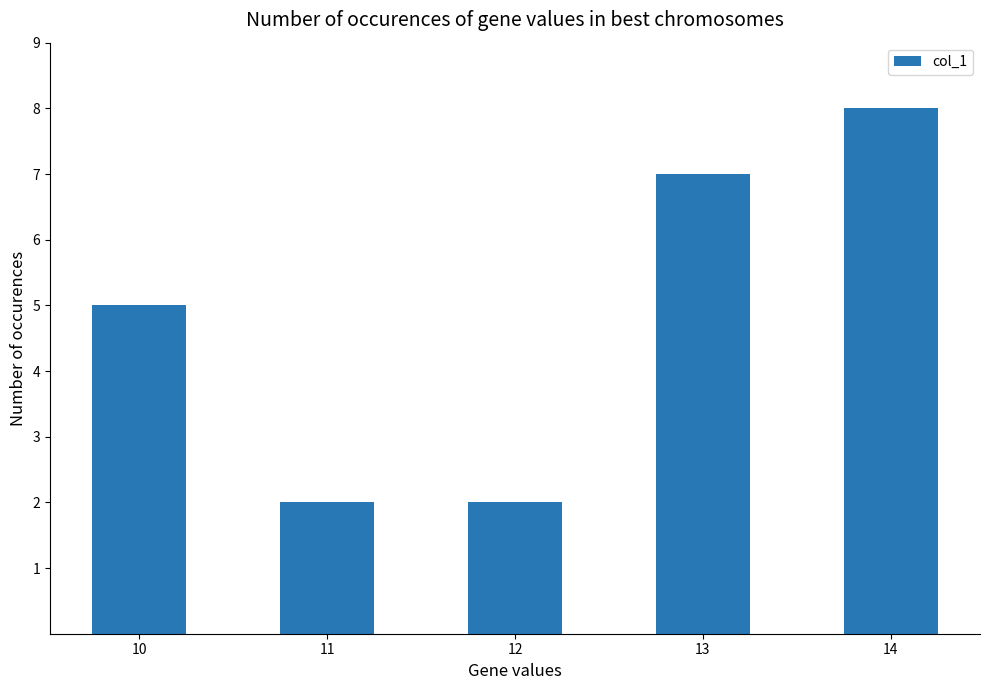

Reading right to left, what are all the values shown in this chart?

14=8	13=7	12=2	11=2	10=5